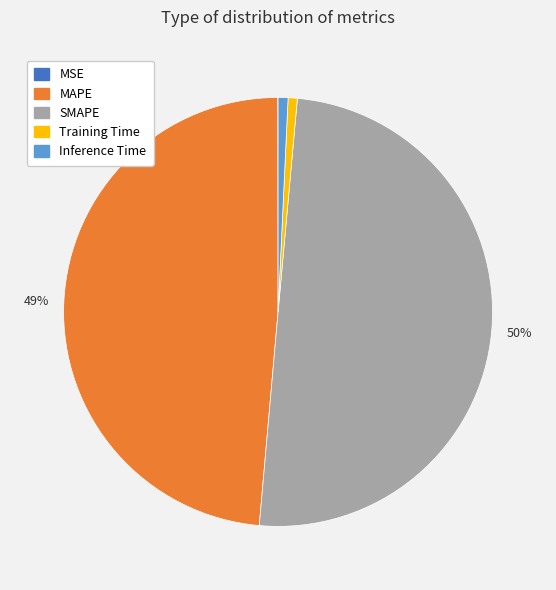

Combined, do SMAPE and Training Time account for over 50%?

Yes